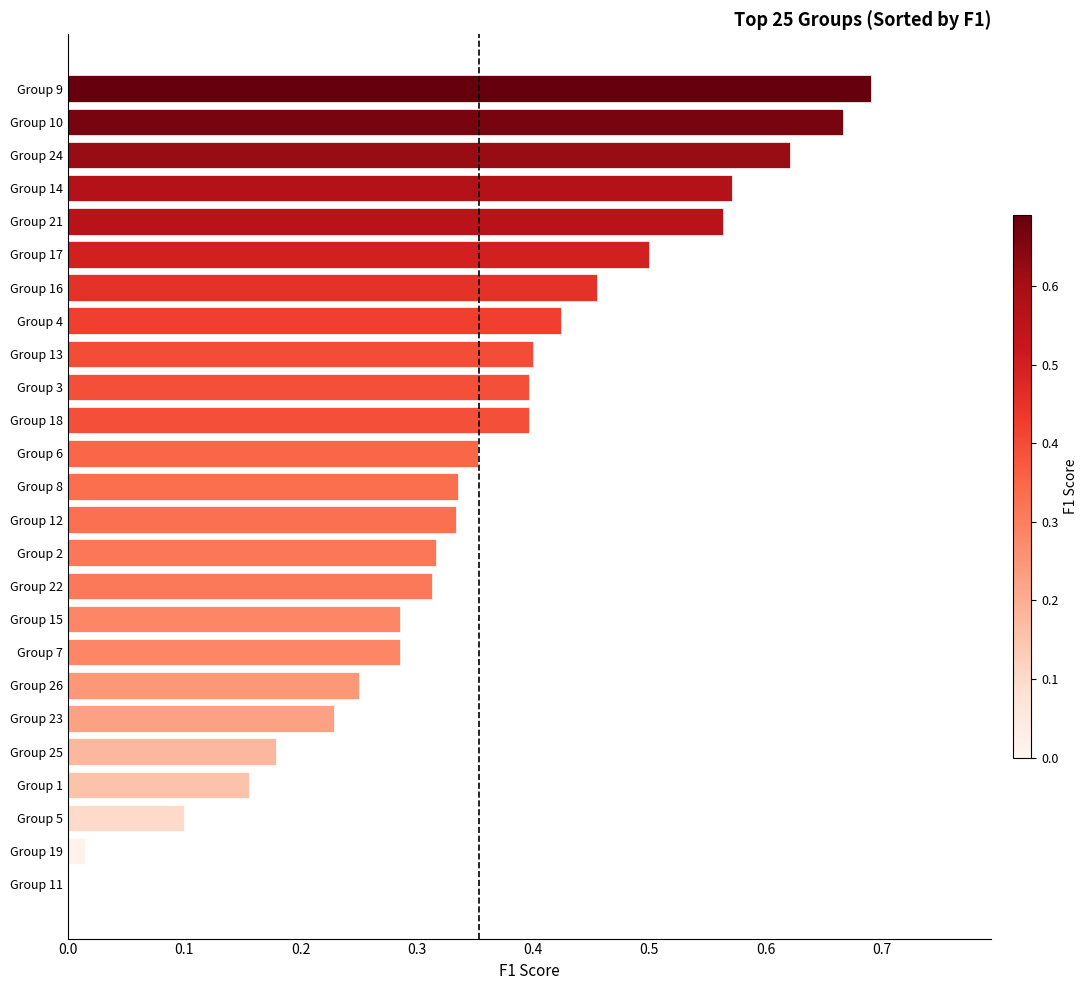

What is the sum of the values at Group 23 and Group 9?

0.9